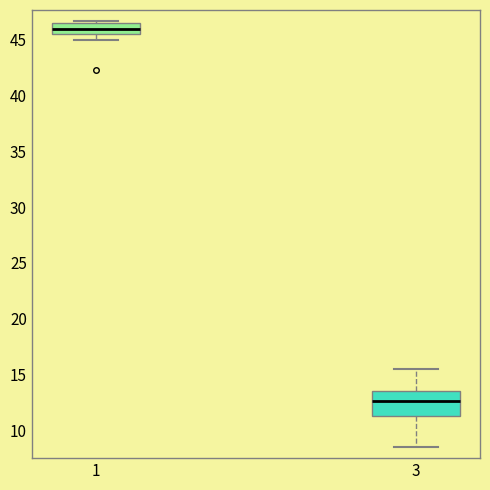

Comparing the boxes themselves (not the whiskers), which one is the tallest?

3